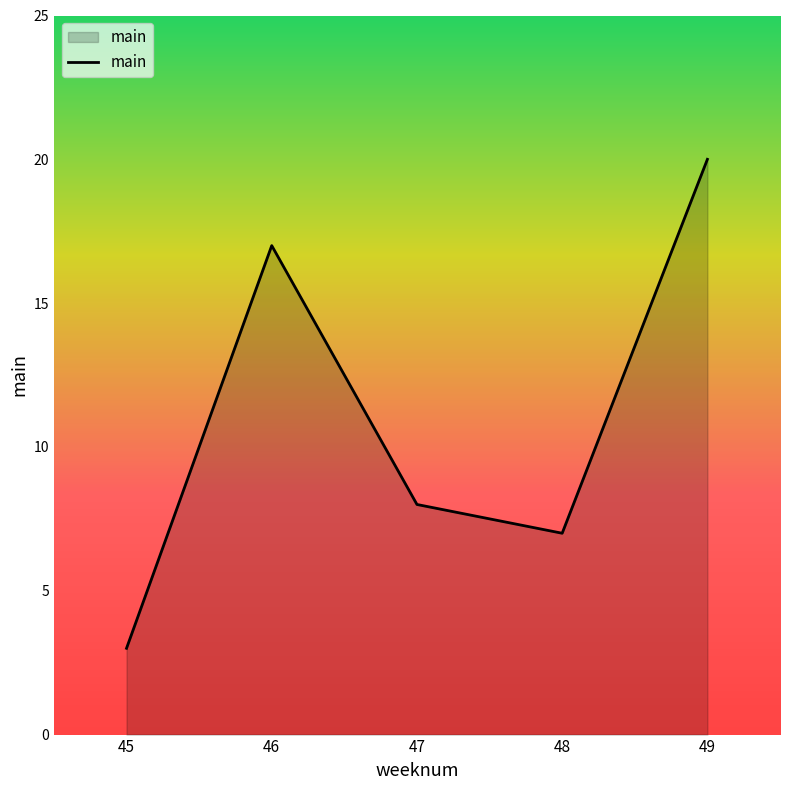

What is the difference between the values at 47 and 48?

1